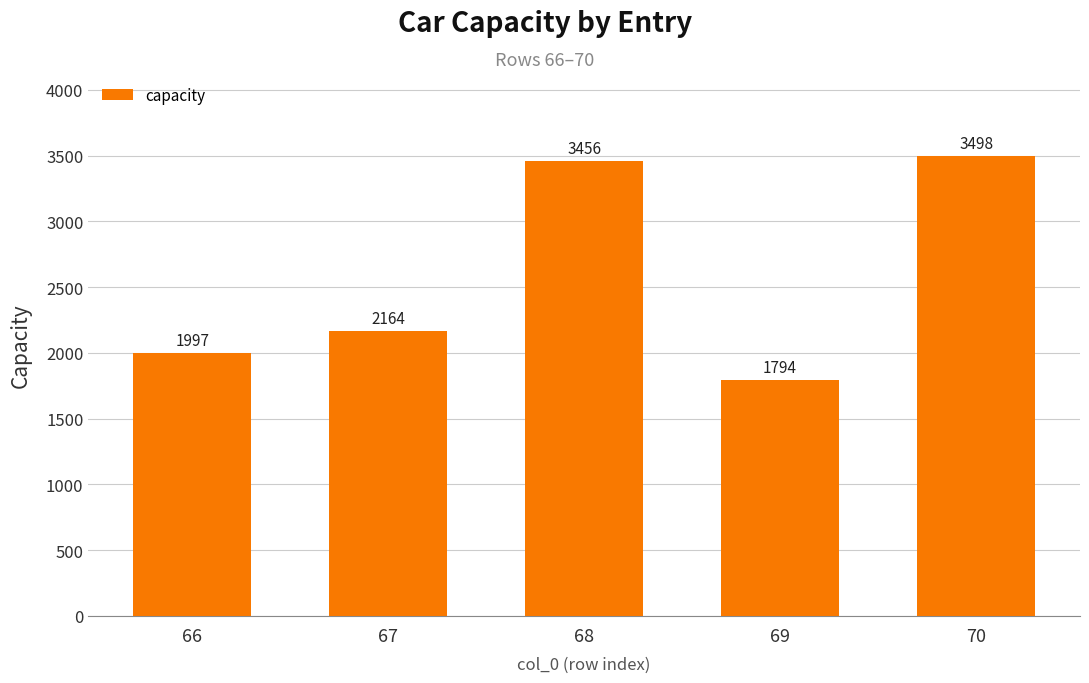

What is the change in value from 66 to 68?

+1459